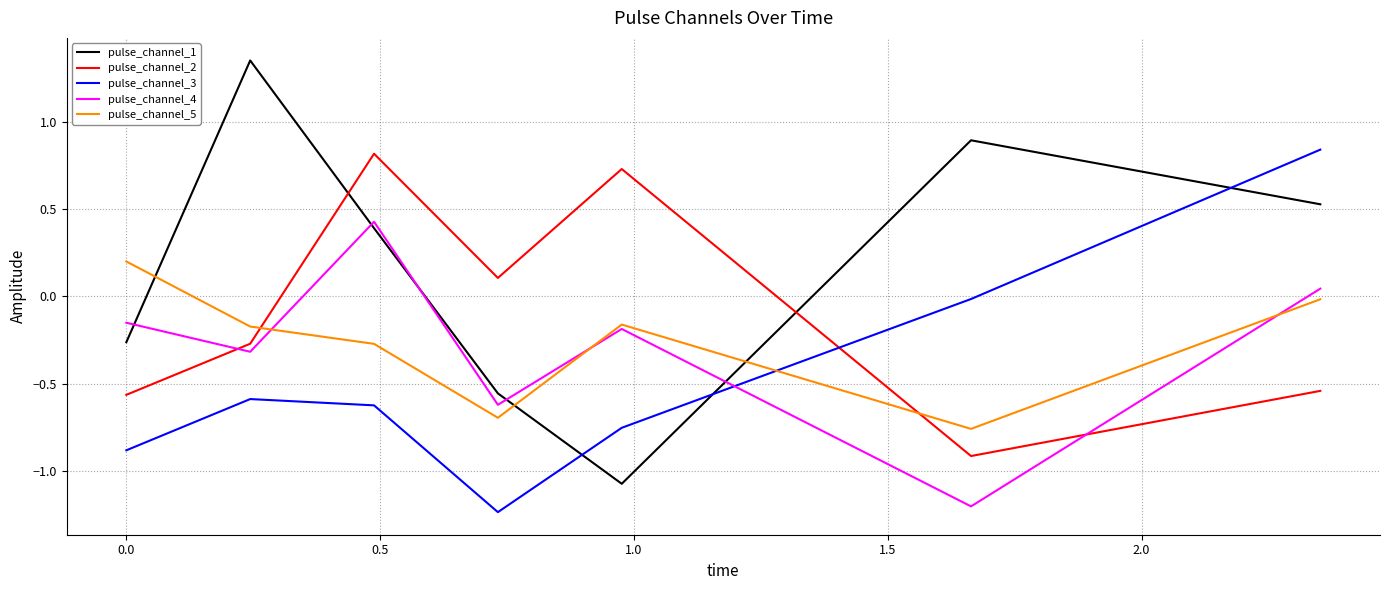

After their last crossing, which series has the higher values: pulse_channel_2 or pulse_channel_4?

pulse_channel_4